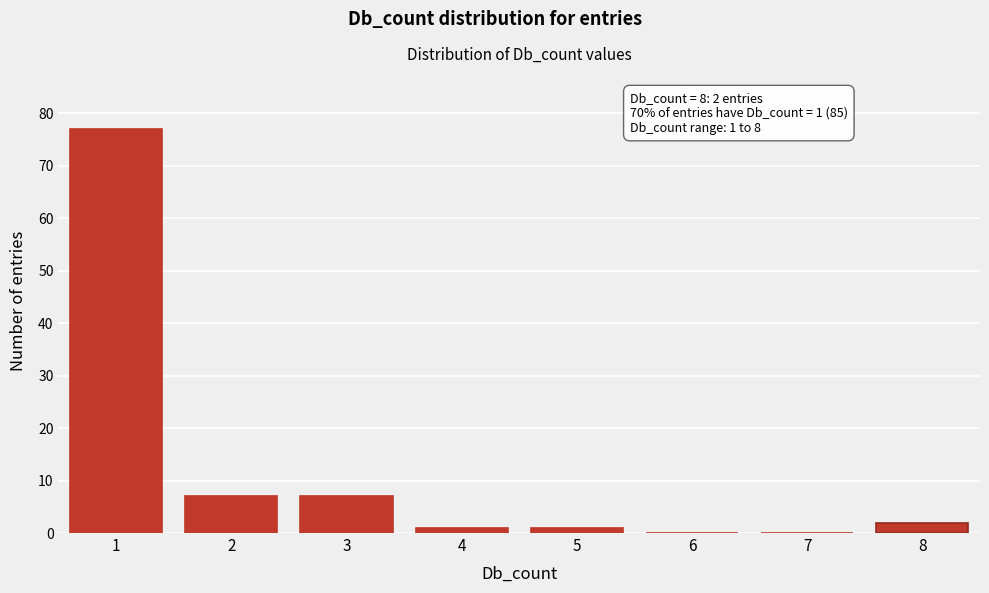

Reading left to right, extract all data points from this chart.

1=77	2=7	3=7	4=1	5=1	6=0	7=0	8=2